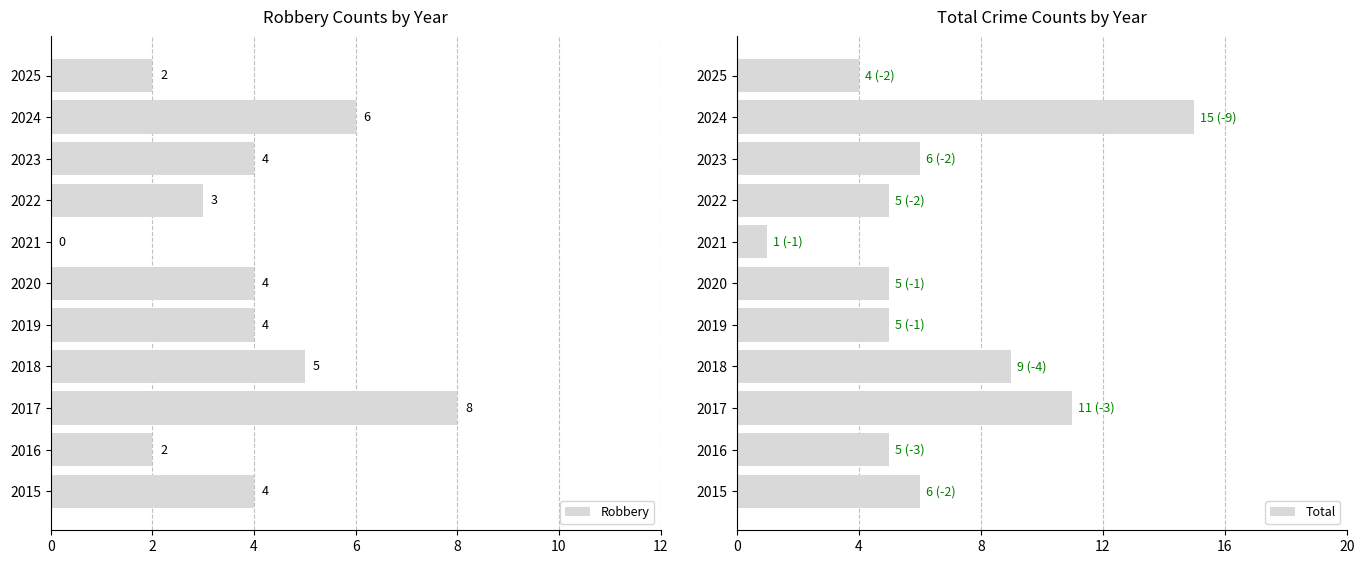

True or false: Robbery has a value of 4 at 2015.

True